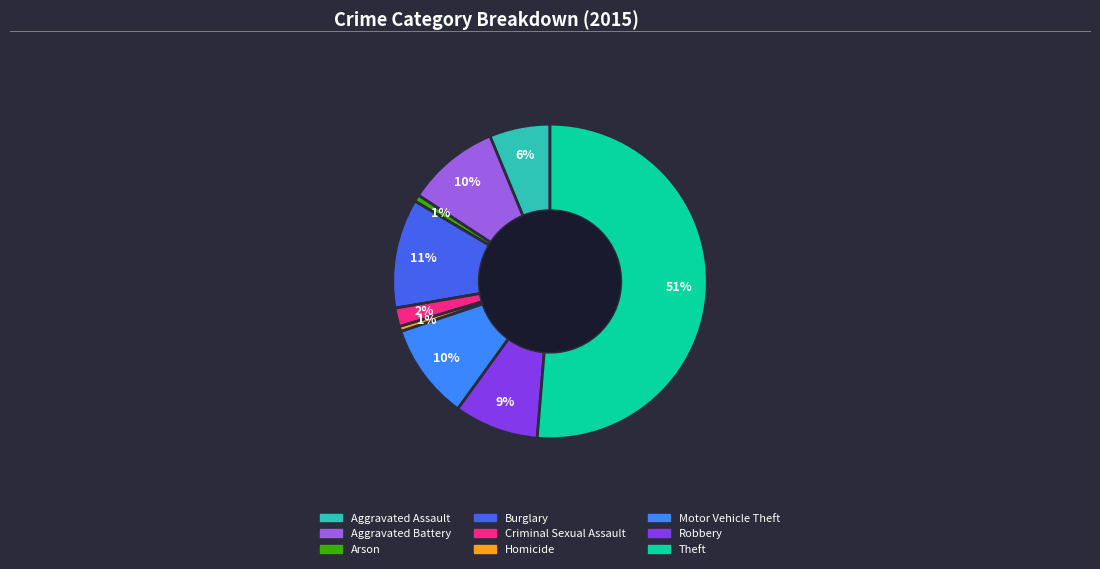

Which slice is the largest?

Theft